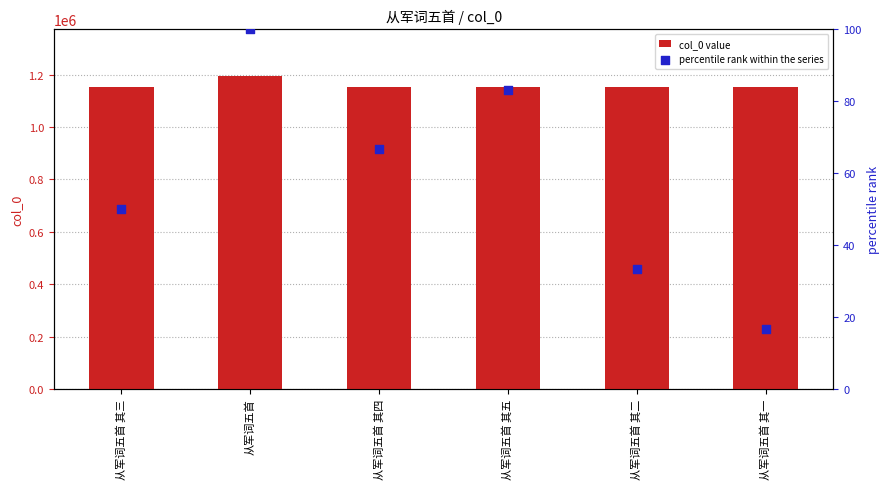

What is the total value across all series at 从军词五首 其三?

1153363.0